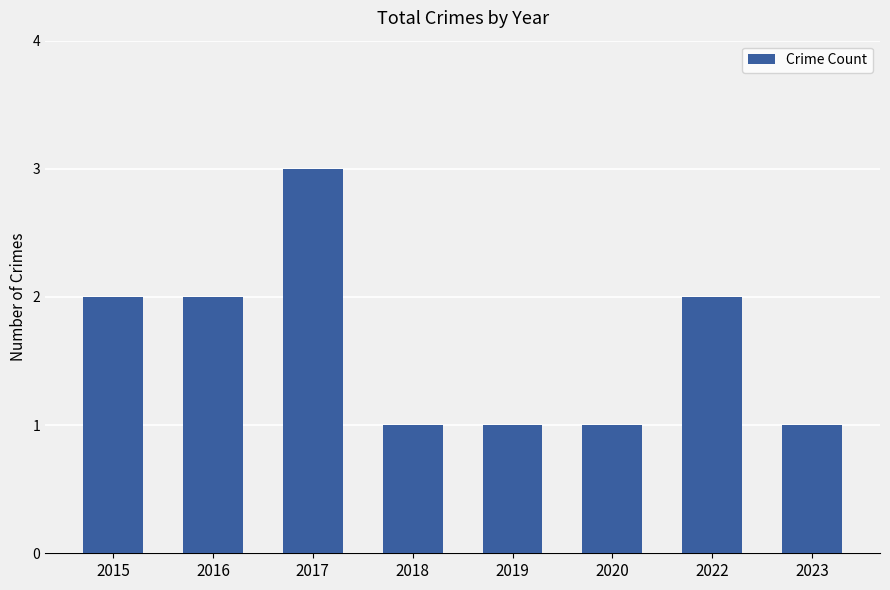

At which category does the chart reach its peak across all series?

2017